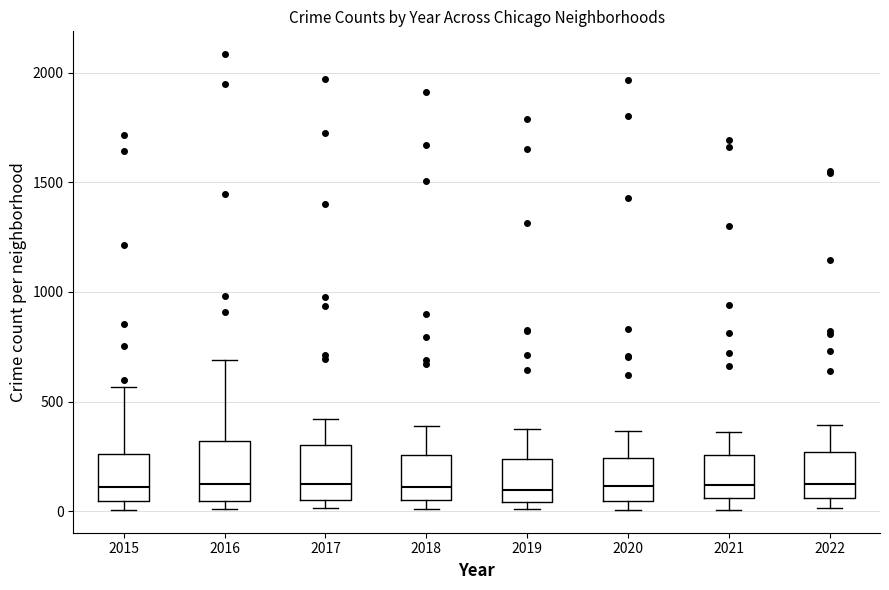

Where does the upper whisker of the box at x = 2022 end on the y-axis? The values are not printed on the chart, so give them approximately, as read against the axis.

400